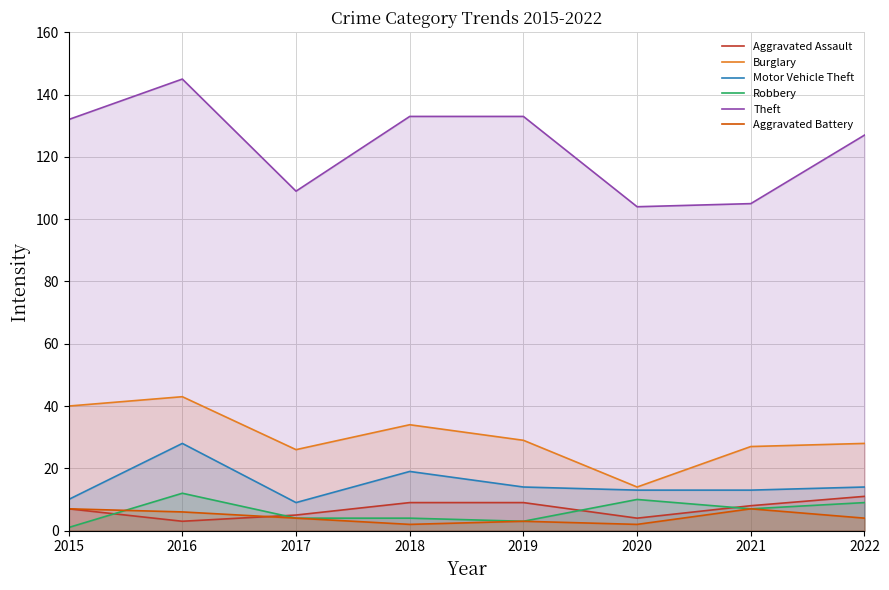

How many values in the Burglary series are below 29?

4